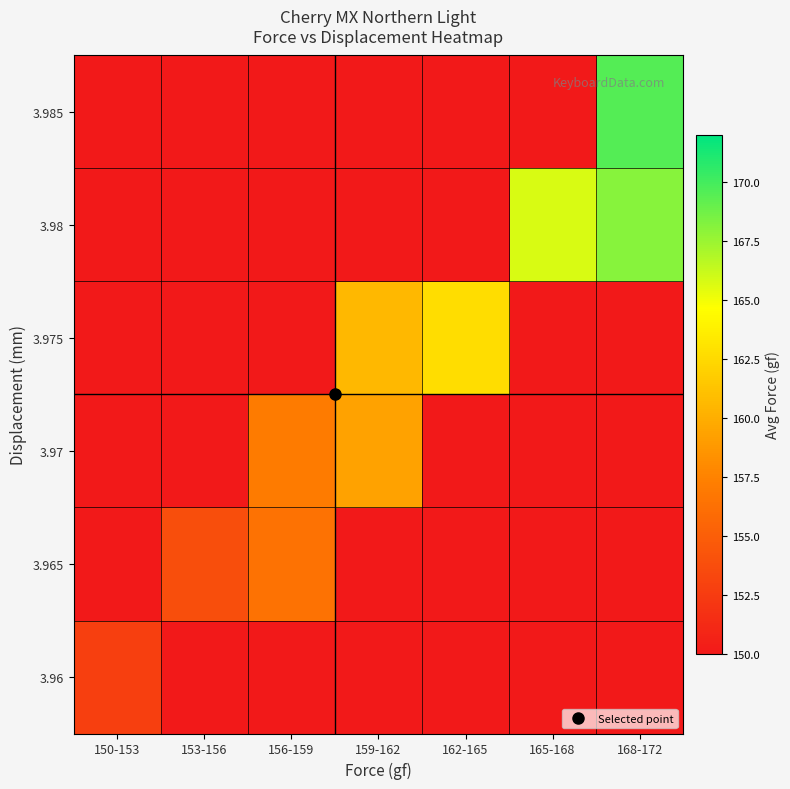

Reading left to right, list all the values displayed in this chart.

3.96: 150-153=152.8	153-156=0.0	156-159=0.0	159-162=0.0	162-165=0.0	165-168=0.0	168-172=0.0
3.965: 150-153=0.0	153-156=153.8	156-159=156.4	159-162=0.0	162-165=0.0	165-168=0.0	168-172=0.0
3.97: 150-153=0.0	153-156=0.0	156-159=157.1	159-162=159.3	162-165=0.0	165-168=0.0	168-172=0.0
3.975: 150-153=0.0	153-156=0.0	156-159=0.0	159-162=160.6	162-165=162.7	165-168=0.0	168-172=0.0
3.98: 150-153=0.0	153-156=0.0	156-159=0.0	159-162=0.0	162-165=0.0	165-168=165.8	168-172=168.1
3.985: 150-153=0.0	153-156=0.0	156-159=0.0	159-162=0.0	162-165=0.0	165-168=0.0	168-172=169.5